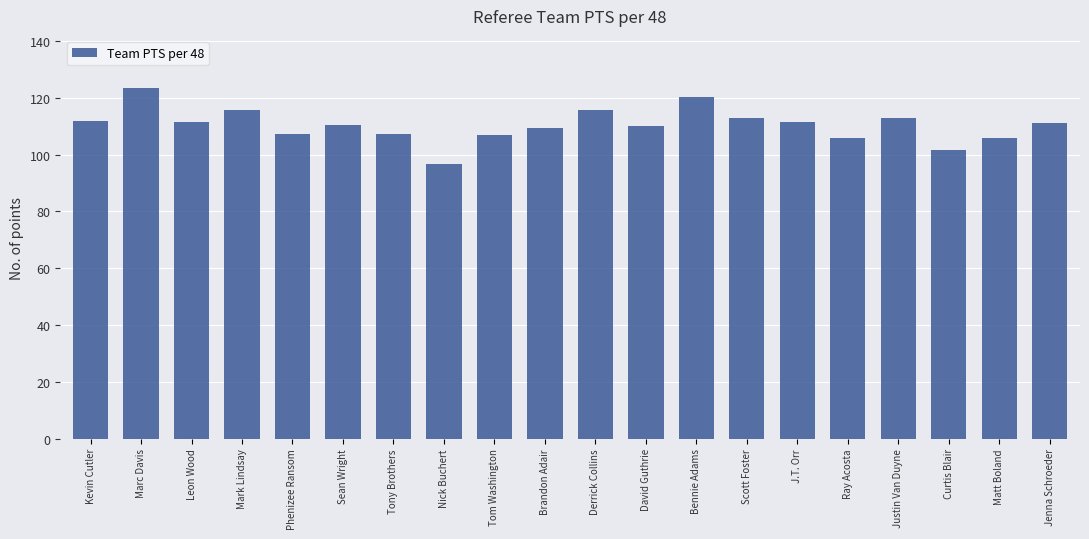

What is the smallest value displayed?

96.8